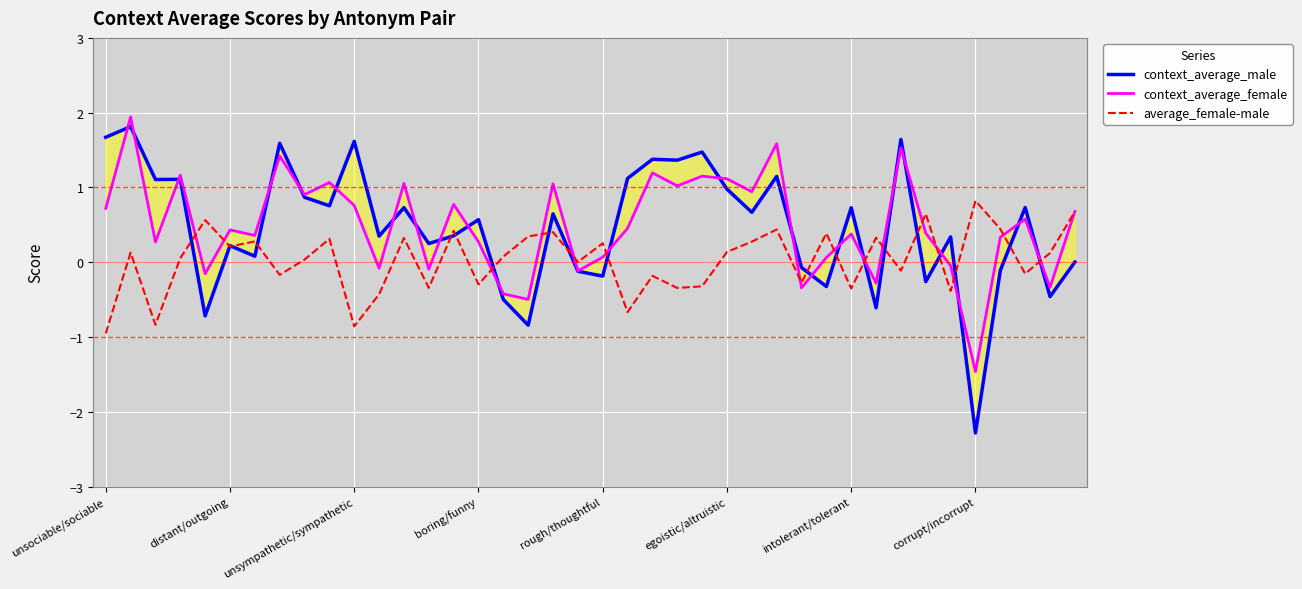

List the series in order of their peak value, highest first.

context_average_female, context_average_male, average_female-male